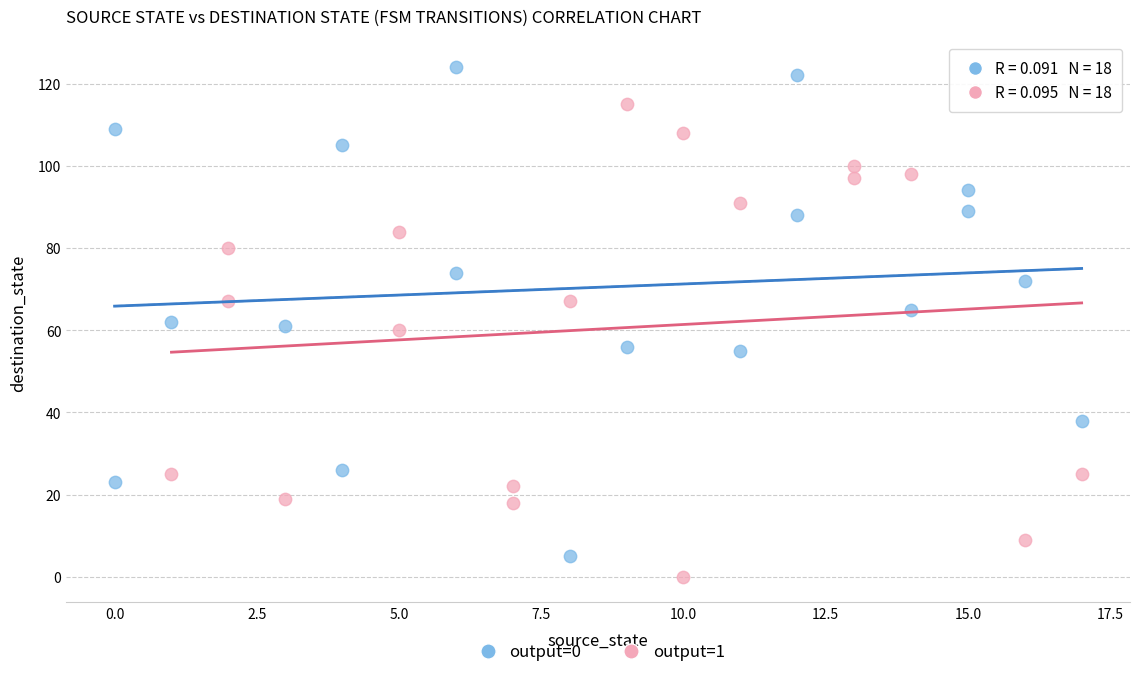

Which series contains the highest Y value?

output=0